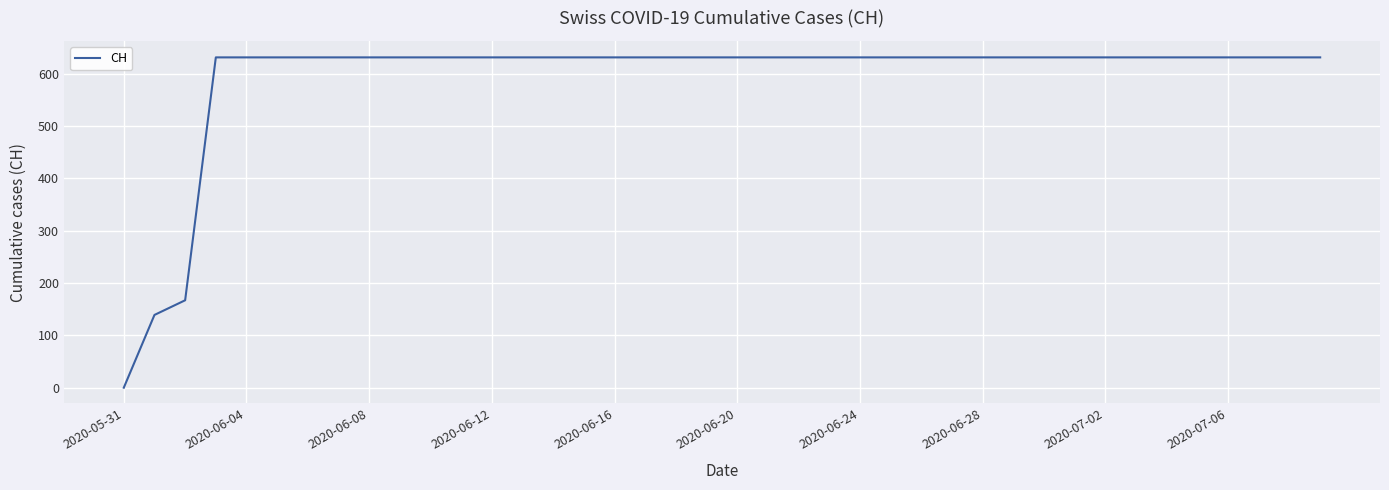

What is the average value?

591